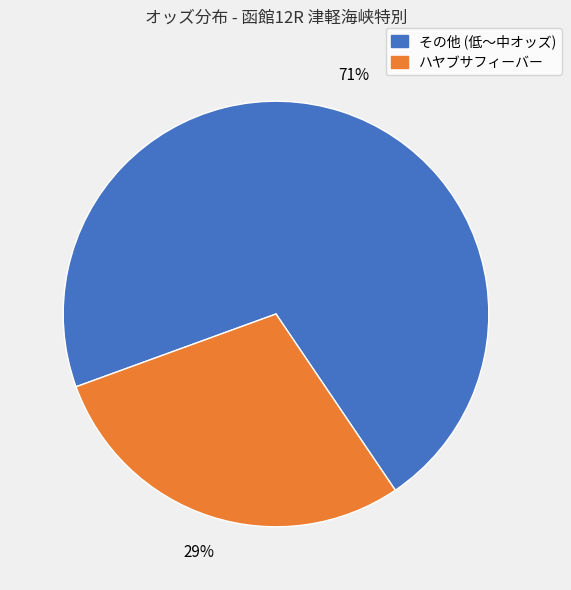

Is there any slice that represents more than half of the pie?

Yes